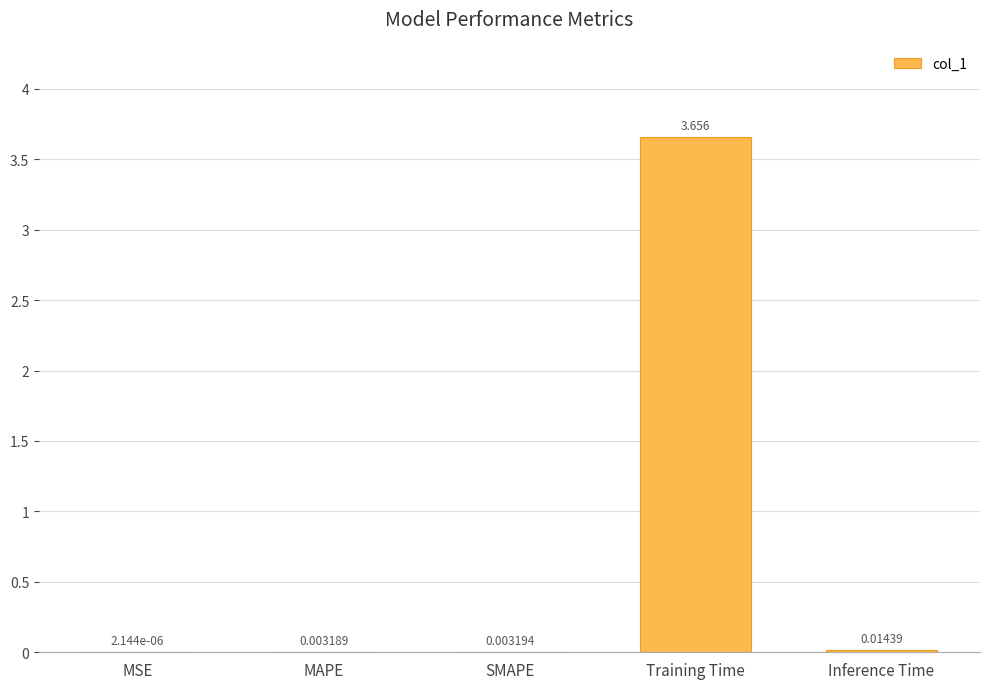

At which category does the chart reach its peak across all series?

Training Time